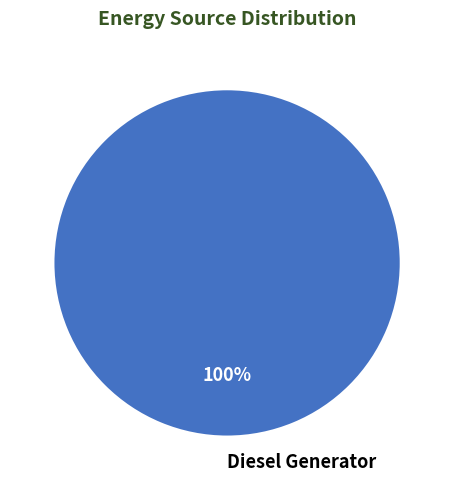

To the nearest percent, what percentage of the pie is Diesel Generator?

100%